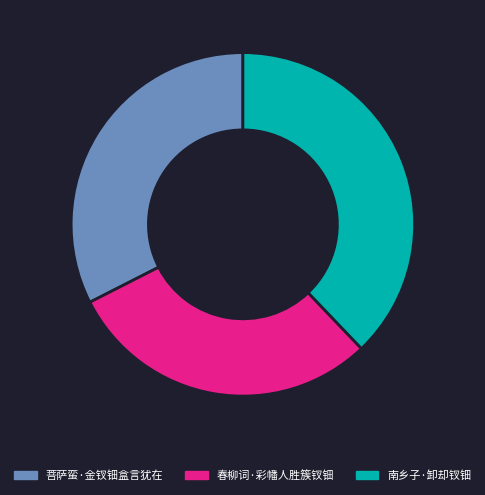

Does 菩萨蛮·金钗钿盒言犹在 represent more than half of the total?

No